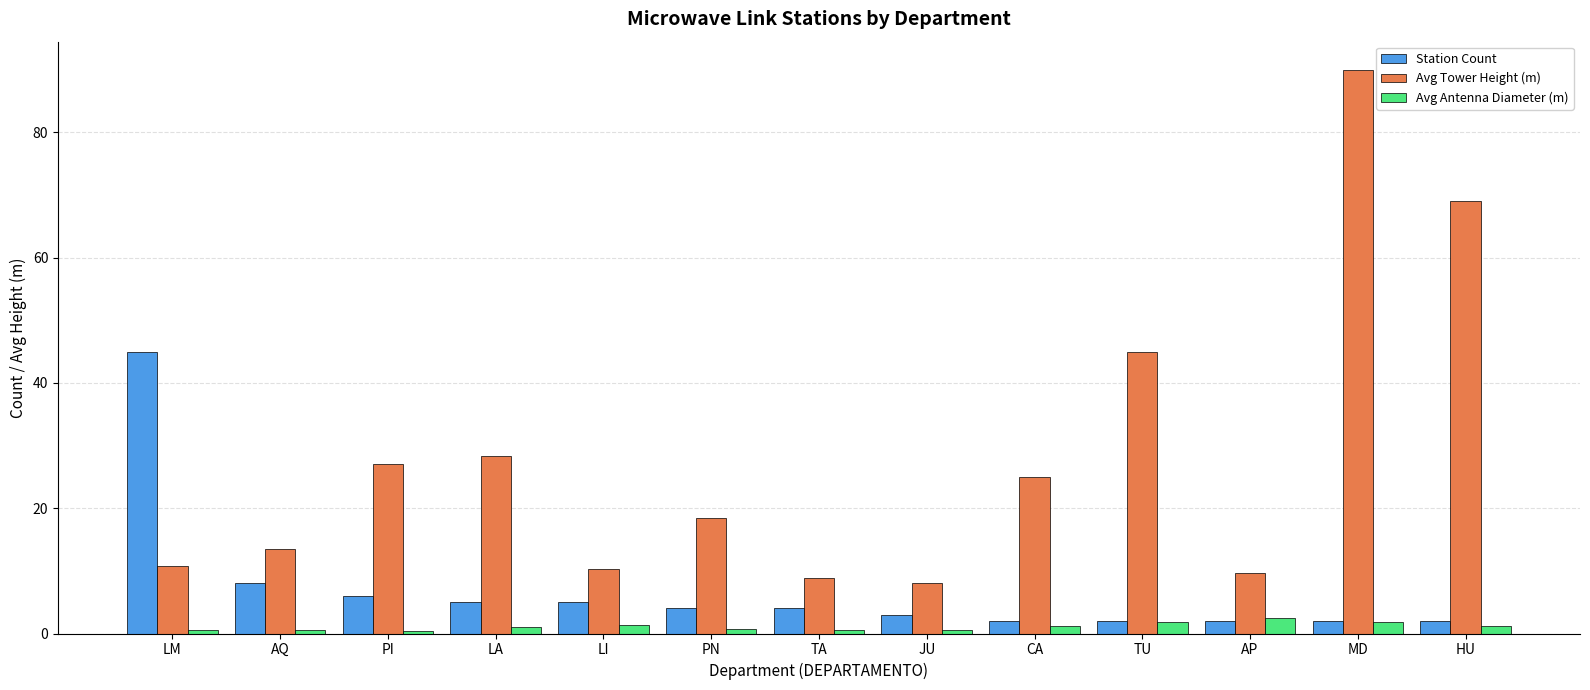

What is the average value of the Avg Tower Height (m) series?

28.0